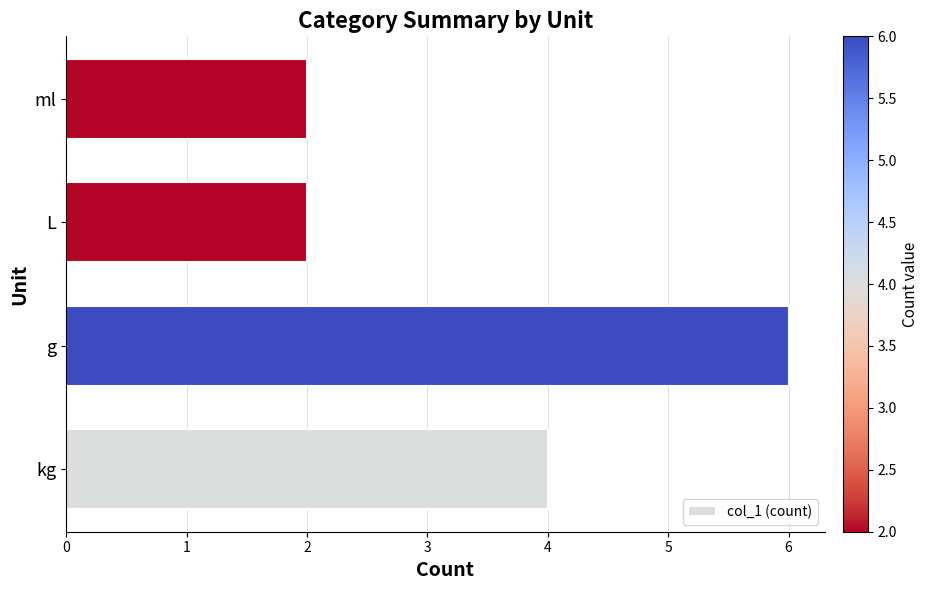

Reading bottom to top, extract all data points from this chart.

4	6	2	2